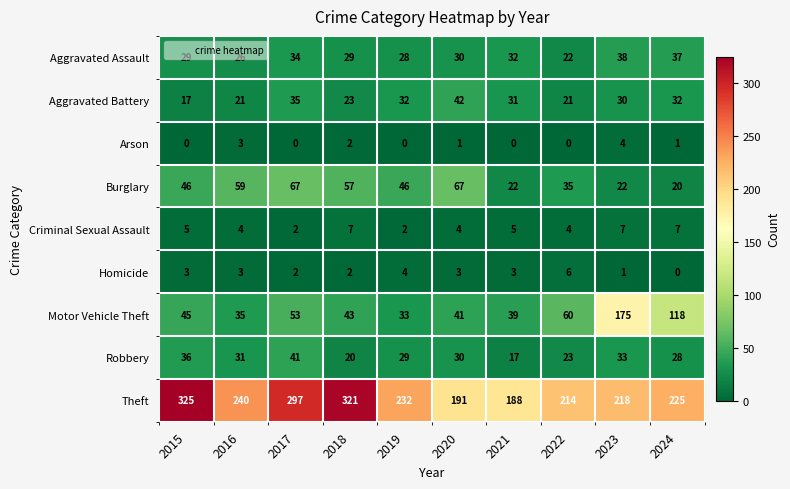

Which series has the largest total across all categories?

Theft